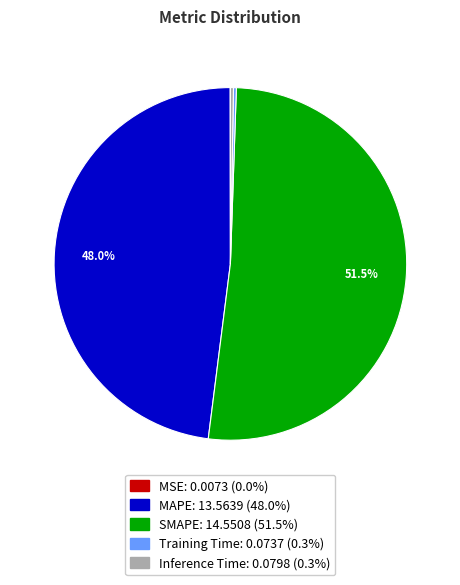

Does SMAPE account for over 50% of the chart?

Yes